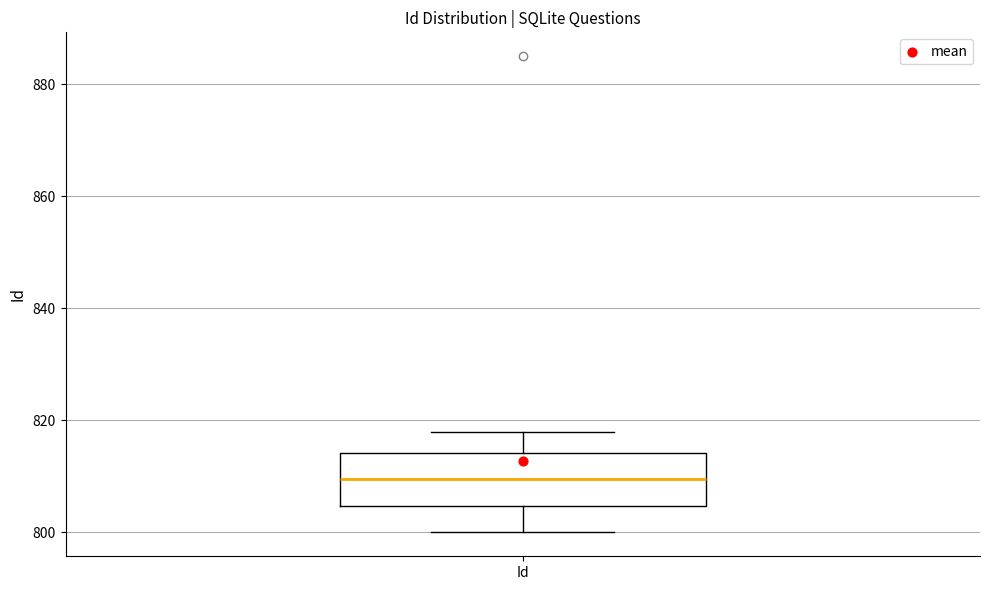

Transcribe this box plot: give where the median line is, the range the box spans, and where the two whiskers end, as read against the y-axis. The values are not printed on the chart, so give them approximately, as read against the axis.

median 810, box 804 to 814, whiskers 800 to 818